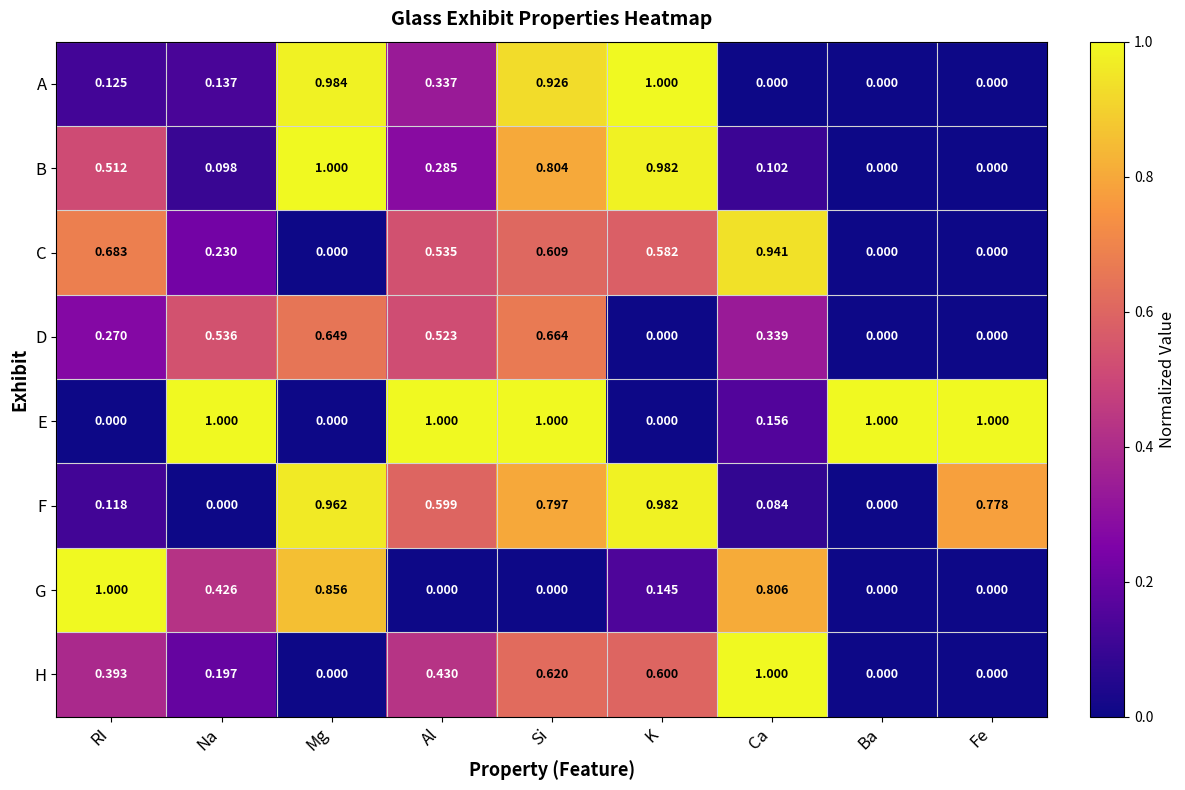

At Si, list the series in order from largest to smallest.

E, A, B, F, D, H, C, G